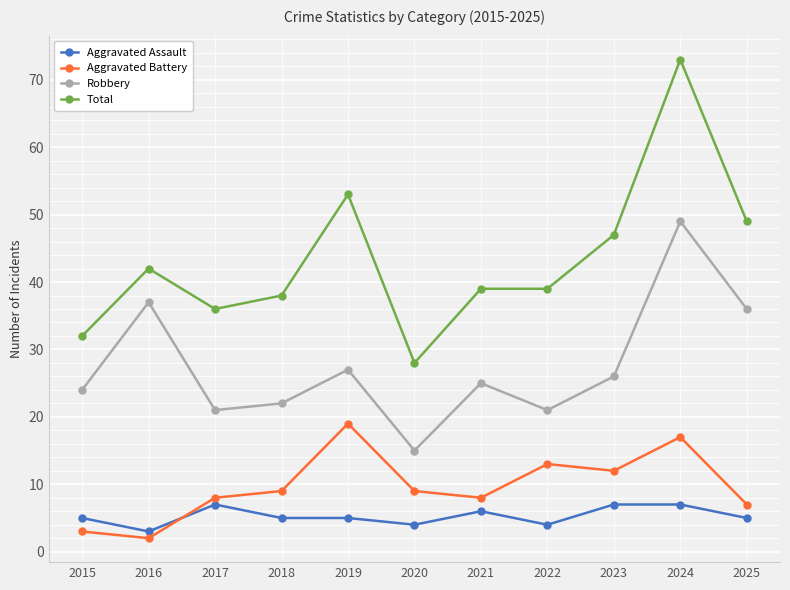

What is the difference between the Total values at 2021 and 2025?

10